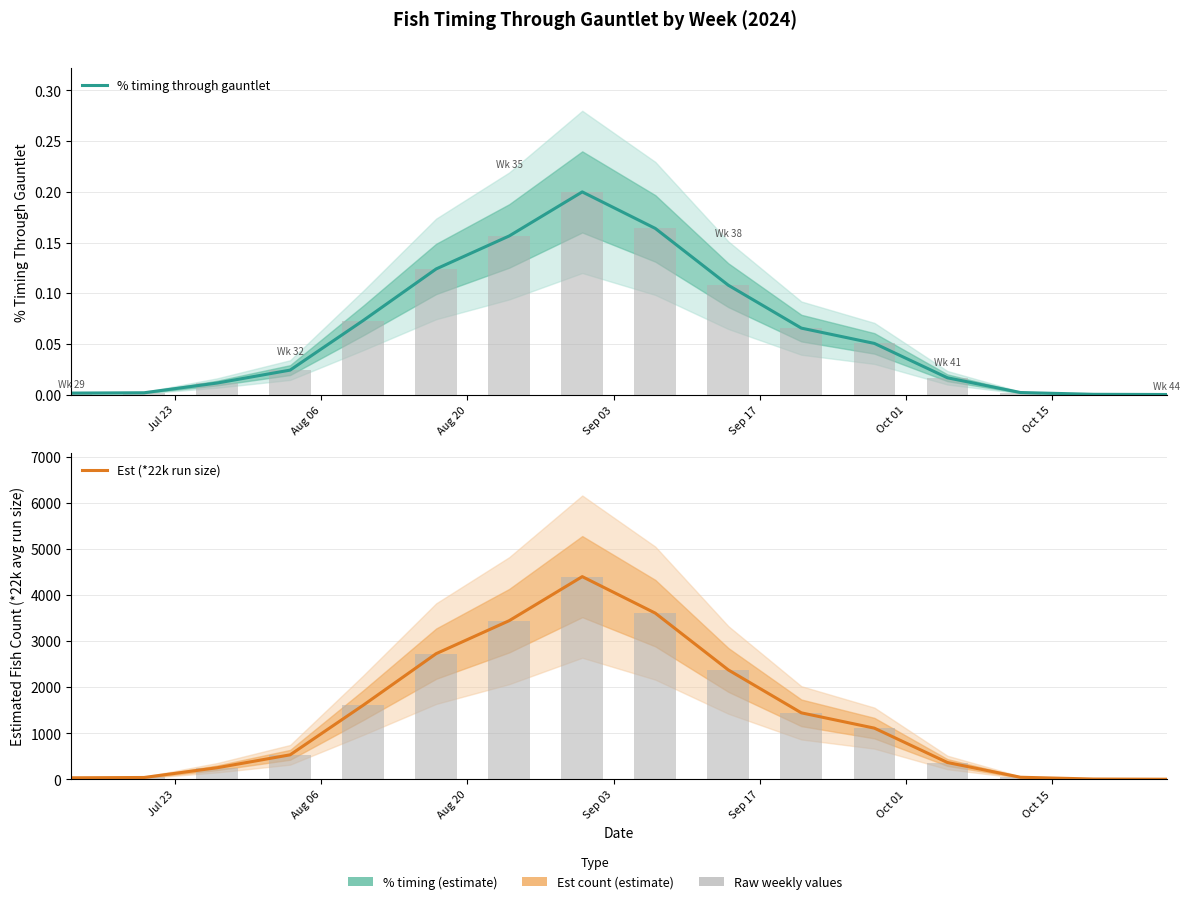

The value of % timing through gauntlet at Aug 06 is 0.0. True or false?

True